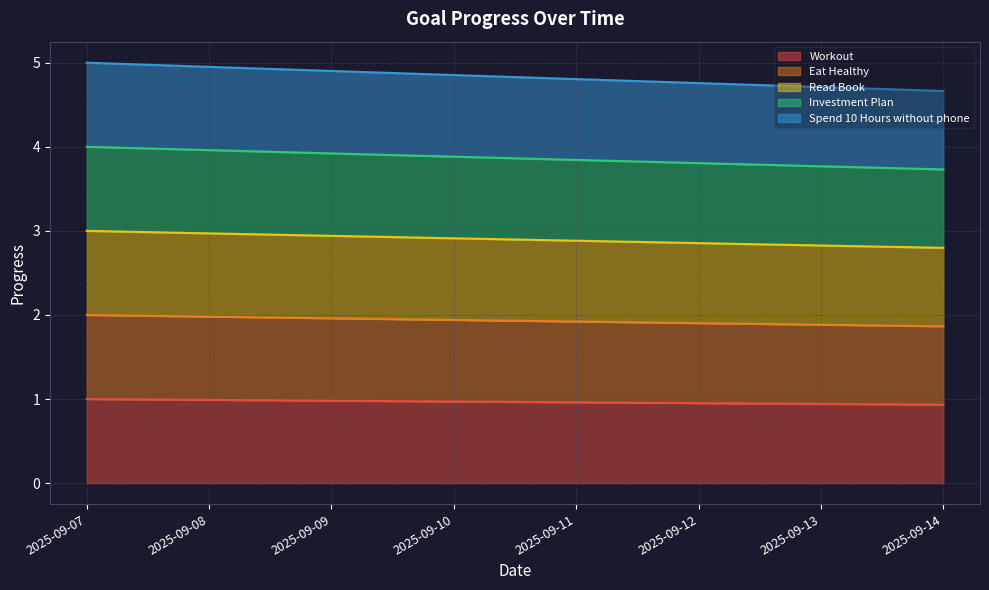

Does the chart have visible grid lines?

Yes